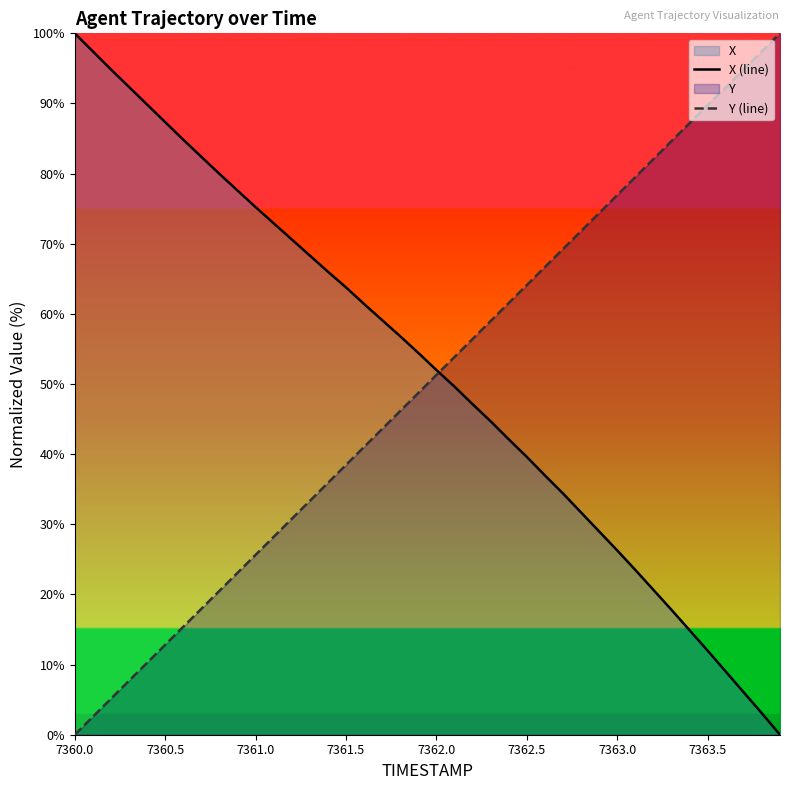

True or false: Y (line) has a value of 12.3 at 7361.0.

False